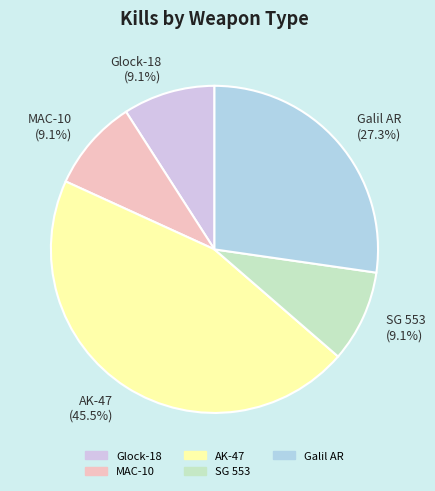

The MAC-10 slice represents 18% of the pie. True or false?

False